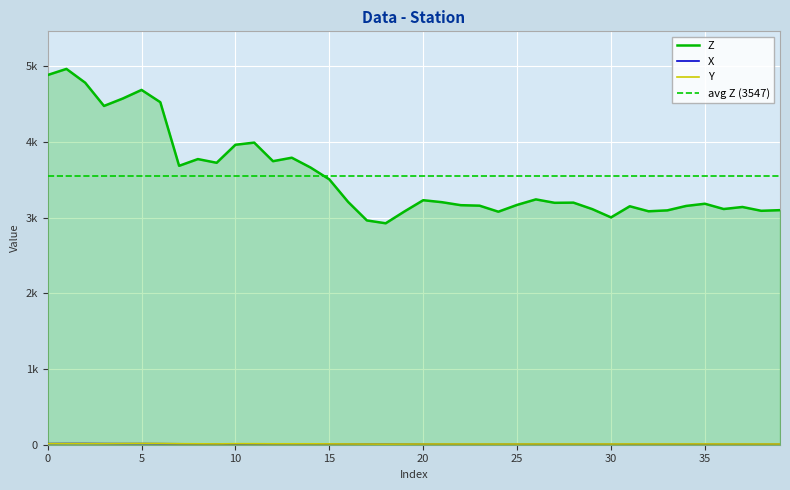

At 35, list the series in order from largest to smallest.

Z, Y, X